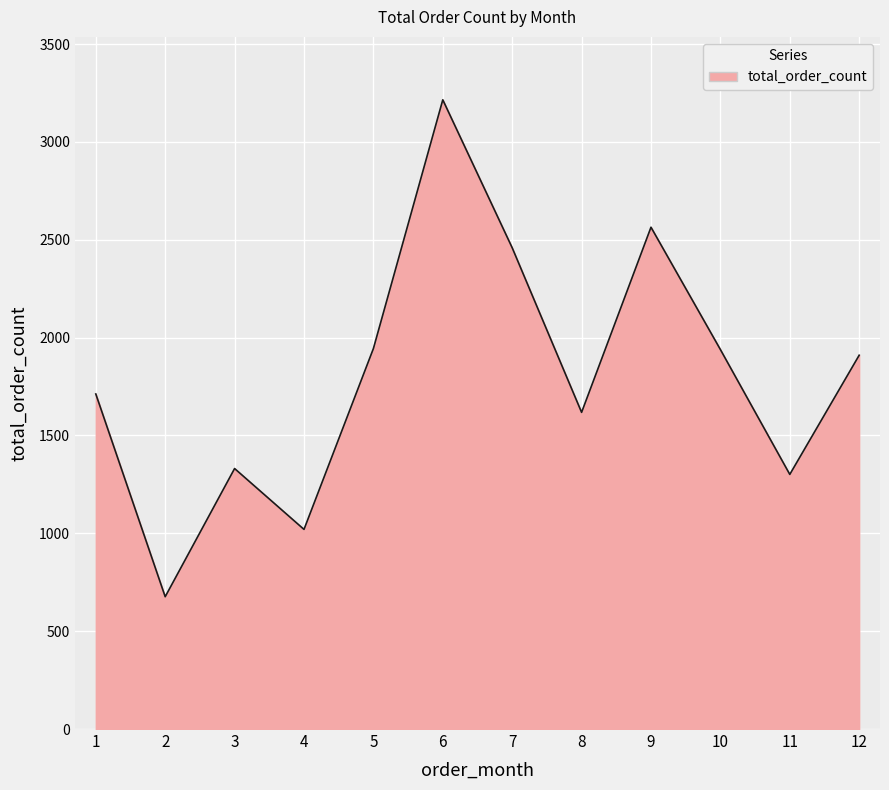

How many series are shown in this chart?

1